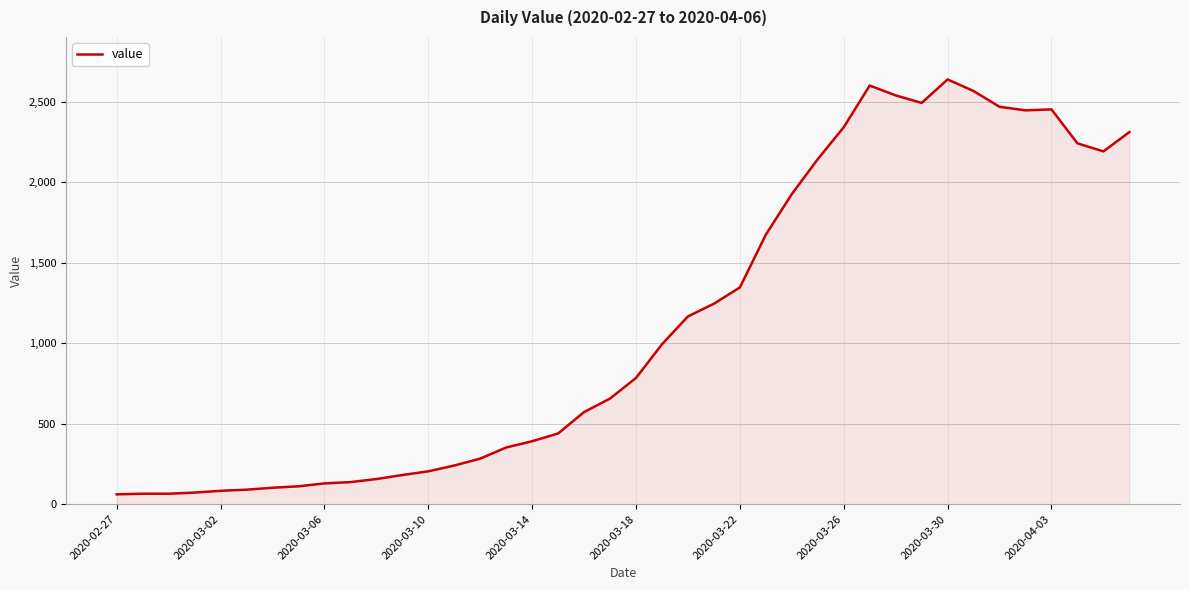

Does the chart display data point markers on the line(s)?

No